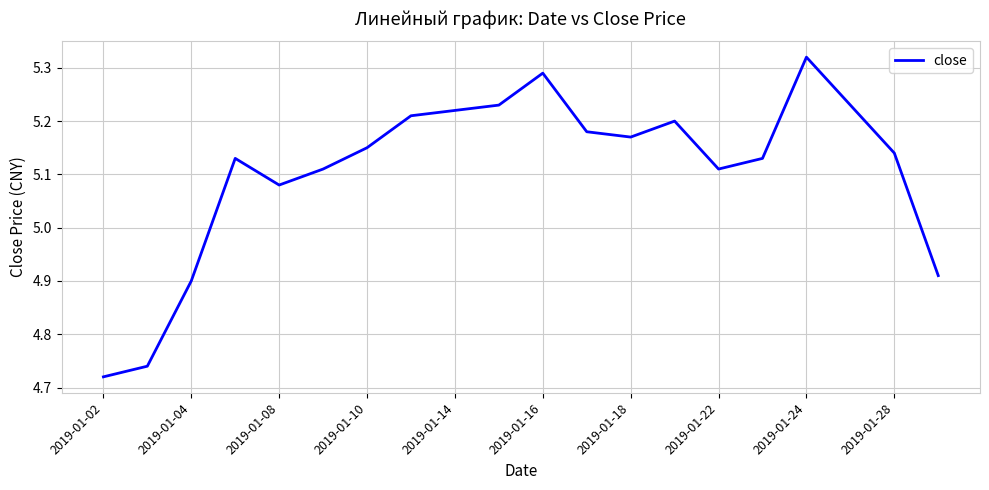

What is the difference between the maximum and minimum values?

0.6